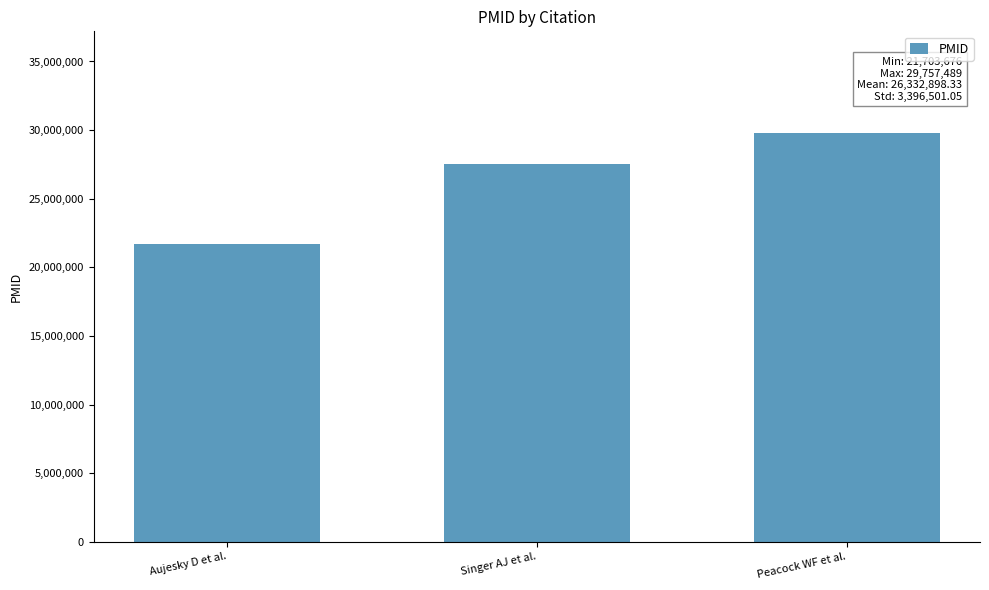

How many bars are there in total?

3